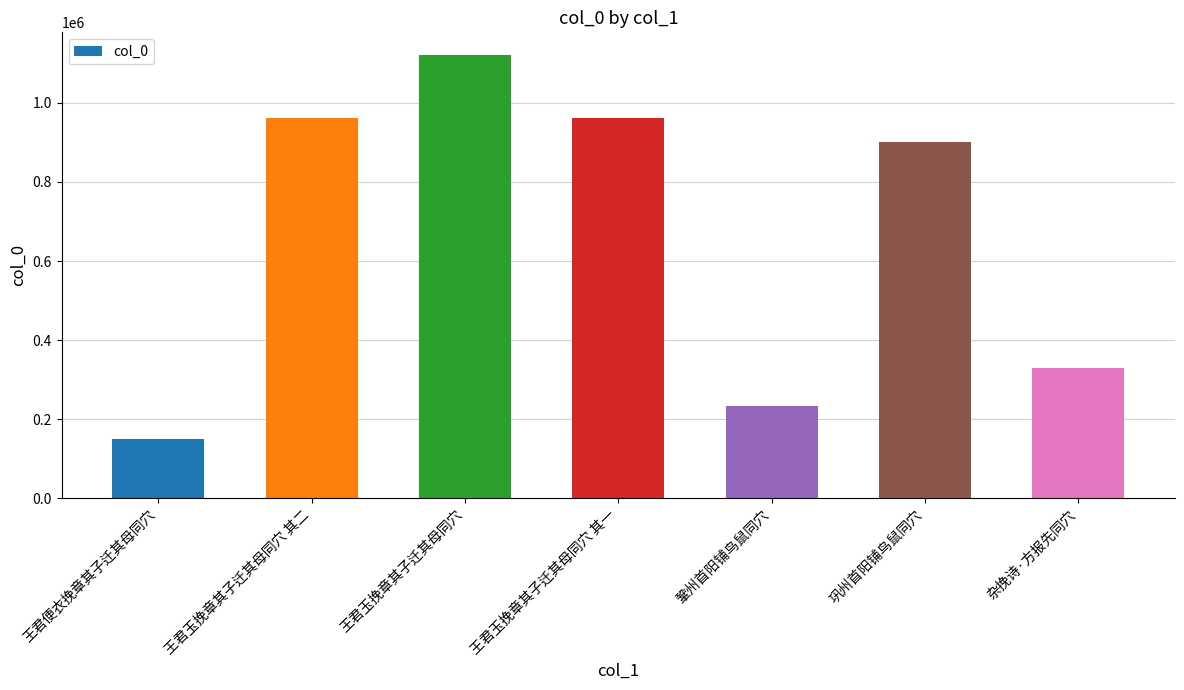

What is the change in value from 王君玉挽章其子迁其母同穴 其一 to 杂挽诗·方报先同穴?

-631575